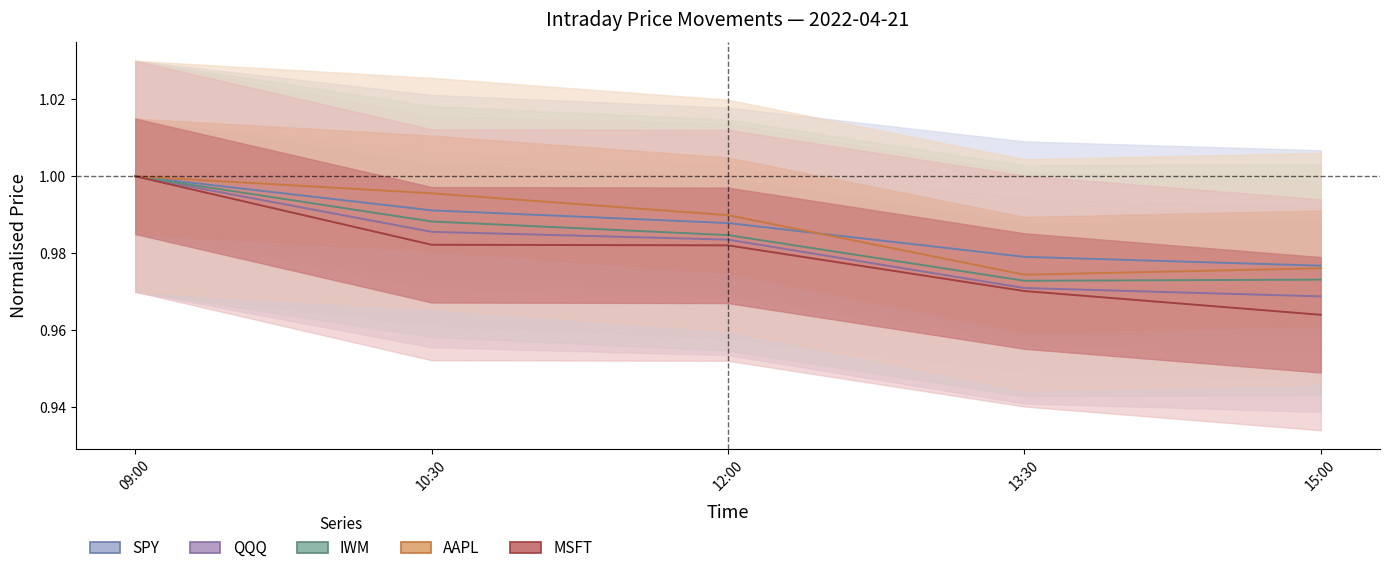

Where is SPY nearest to the value 0?

15:00